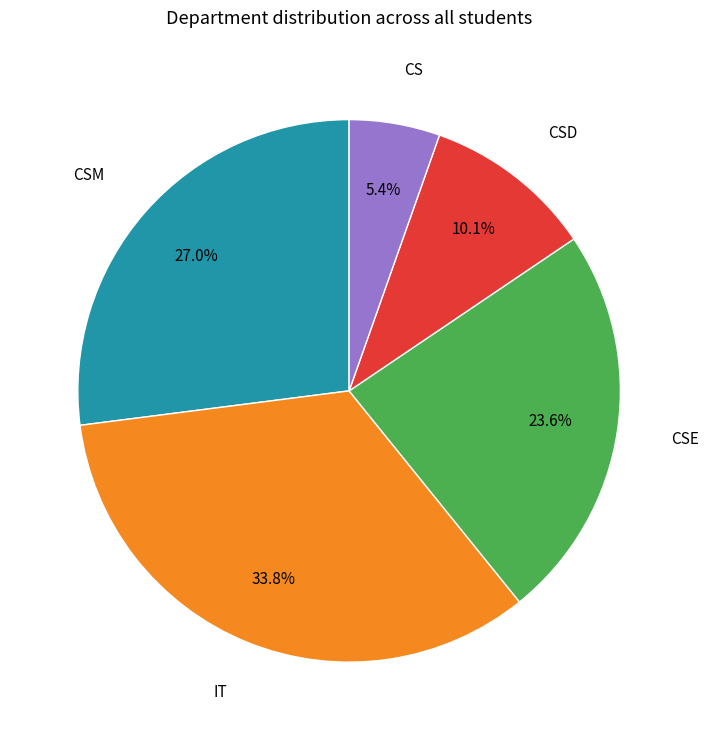

To the nearest percent, what is the average slice percentage?

20%